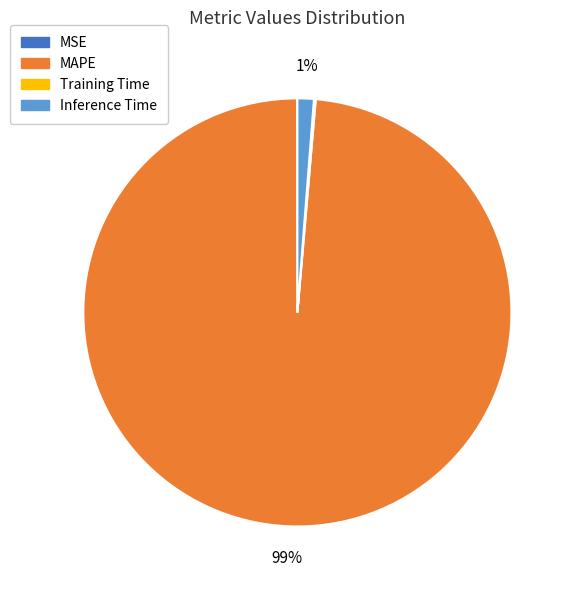

To the nearest percent, what portion does Inference Time represent?

1%